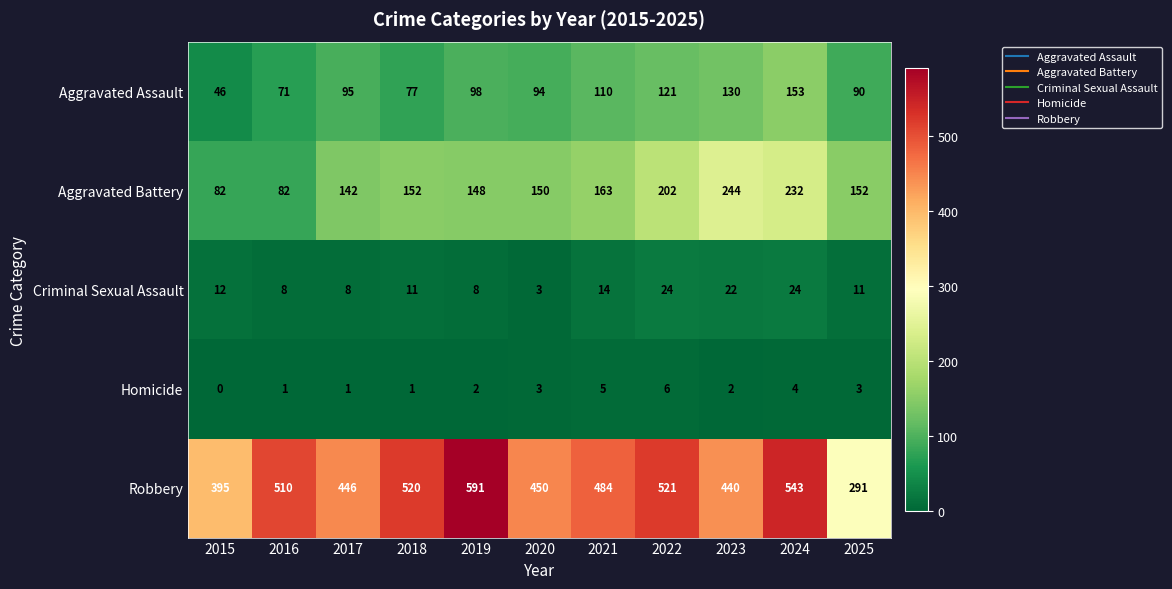

What is the difference between the highest and lowest values at 2022?

515